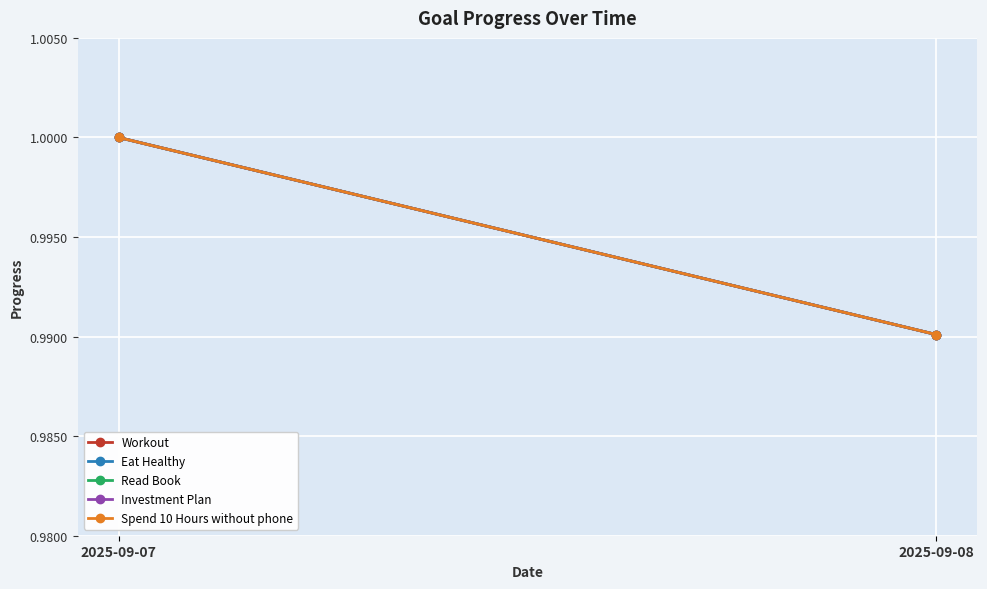

What is the sum of all Workout values?

2.0